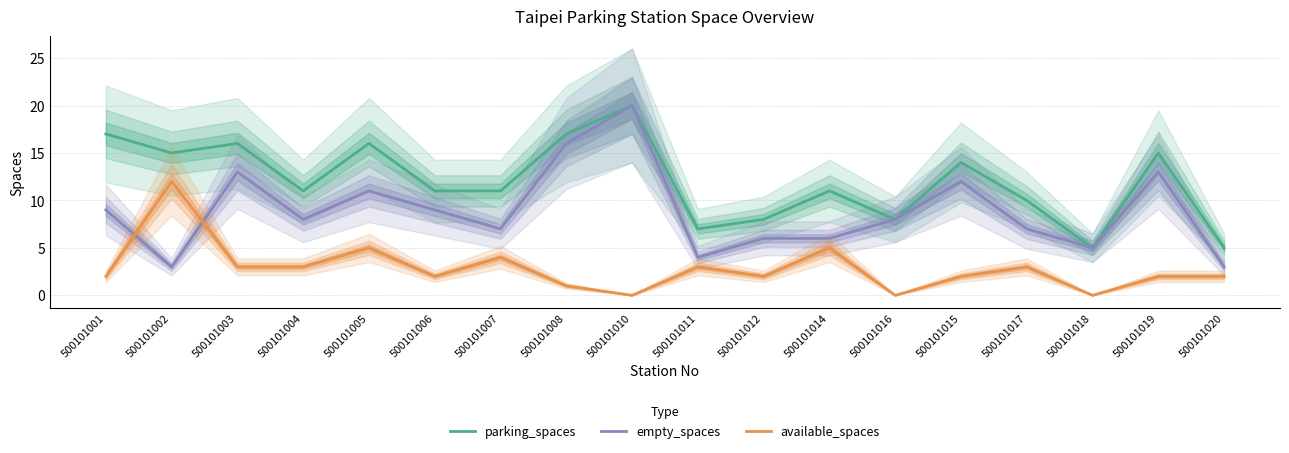

What is the average value of the parking_spaces series?

12